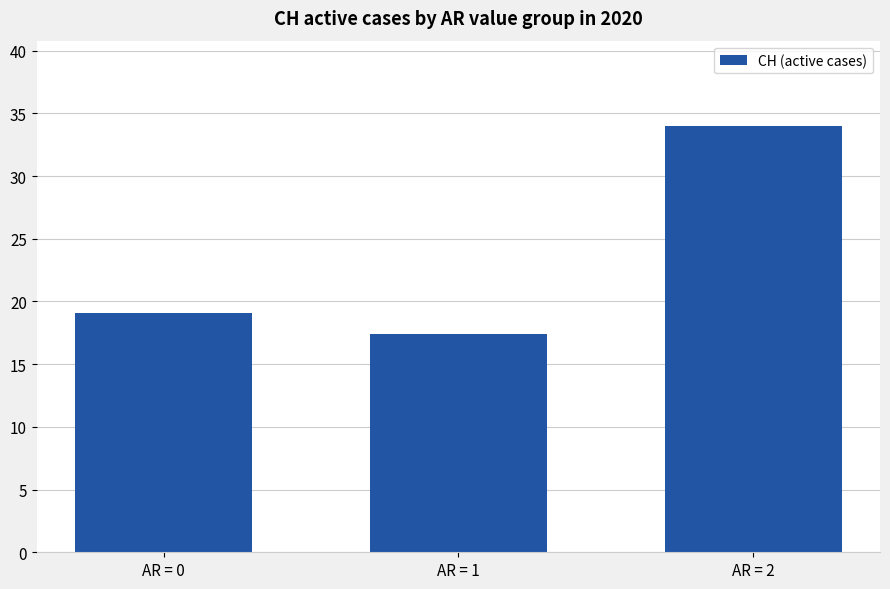

What is the value of the 1st bar from the left?

19.1